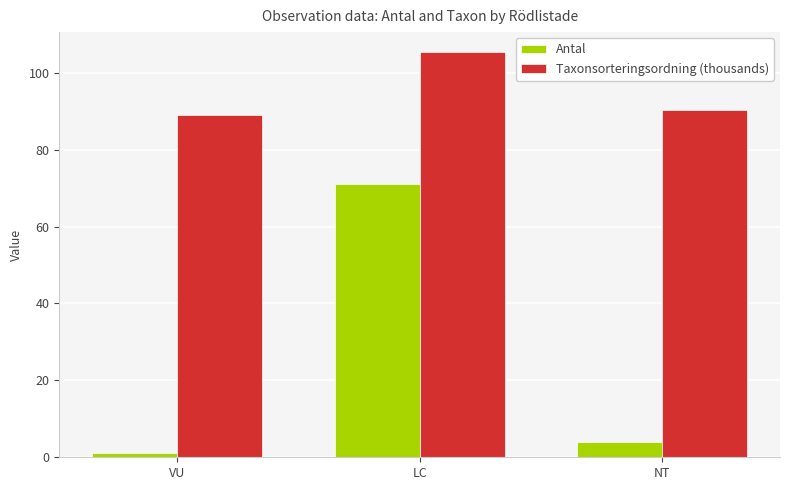

How many categories are shown in the chart?

3